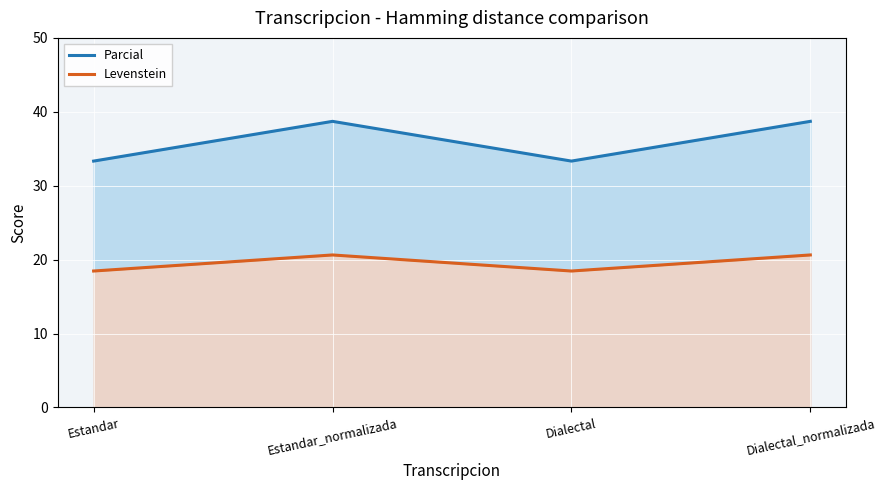

How many interior local peaks does the Parcial series have?

1